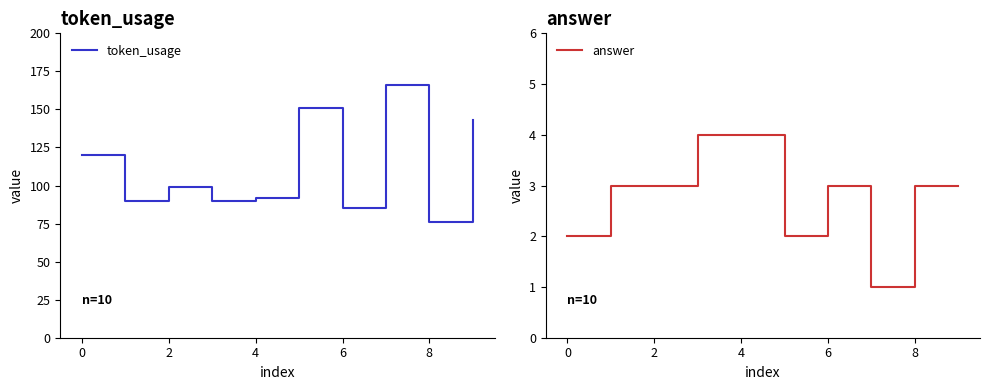

Which category has the lowest value in the token_usage series?

8